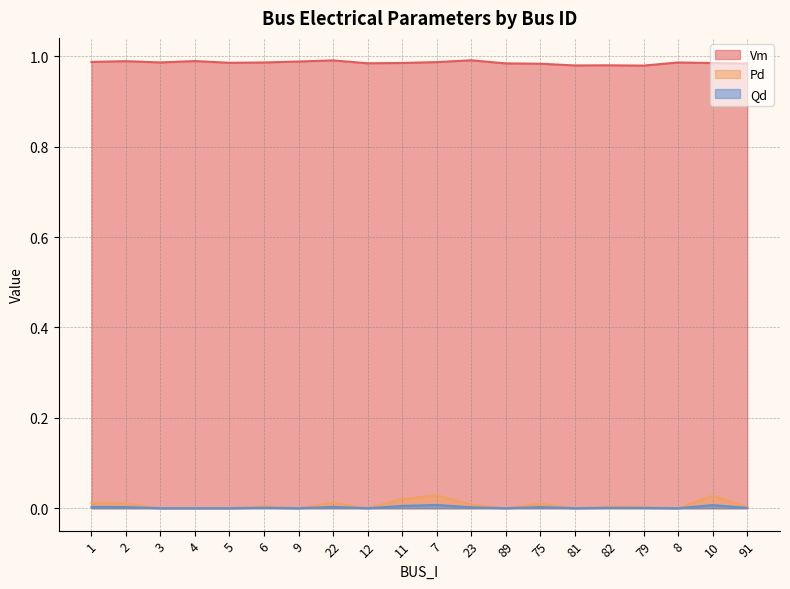

At which category is the sum across all series the highest?

7